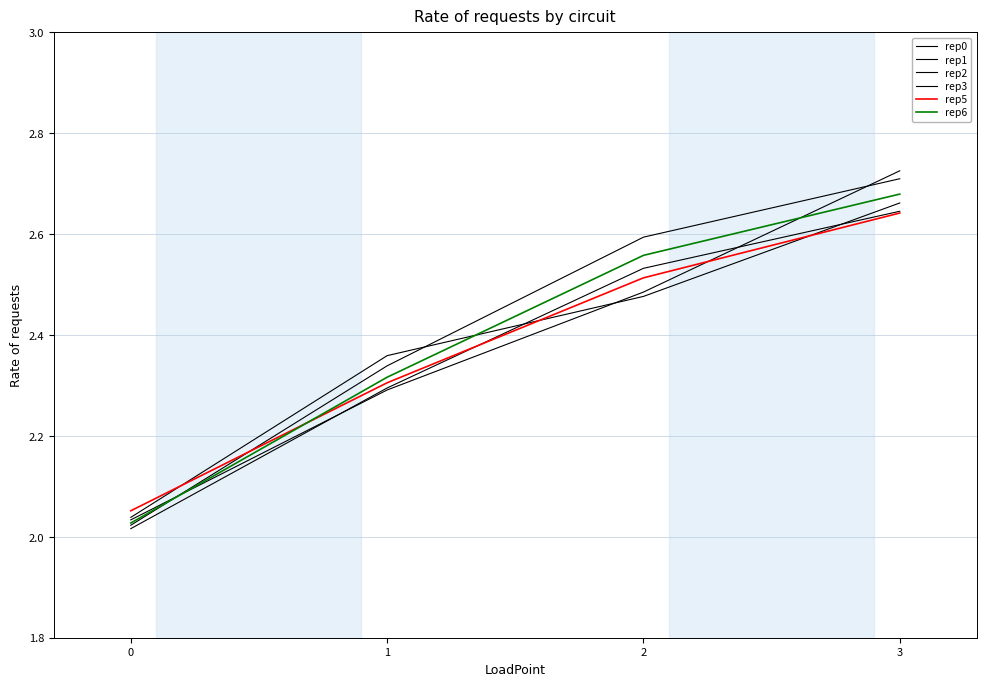

Does the chart display data point markers on the line(s)?

No